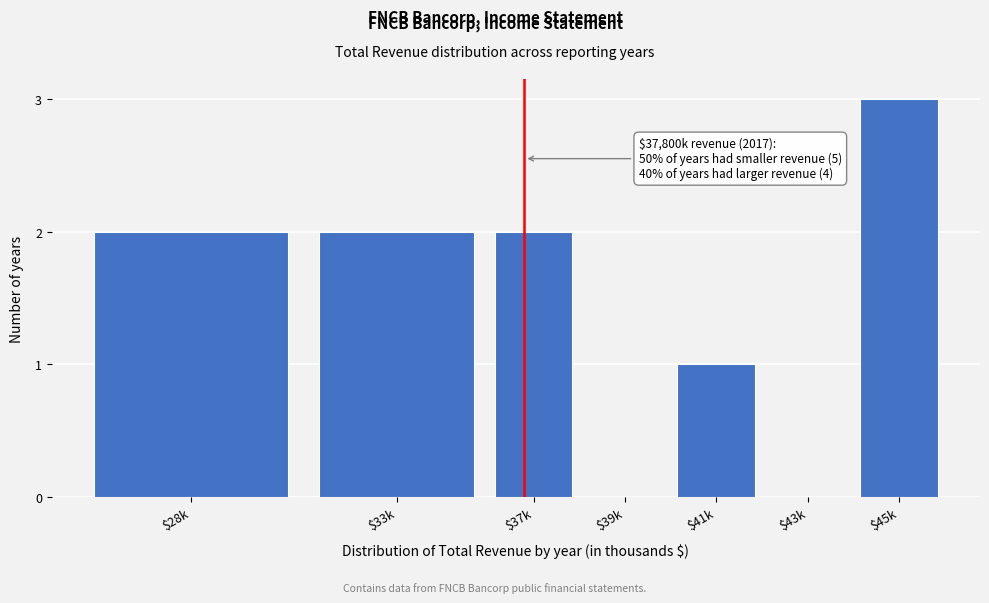

Which label corresponds to the largest value in the chart?

$45k